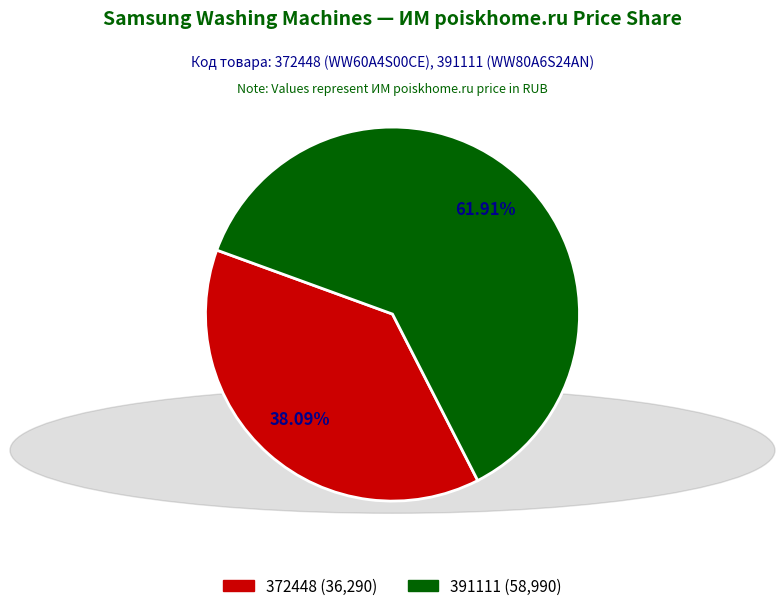

How much of the chart is everything except 391111?

38.1%